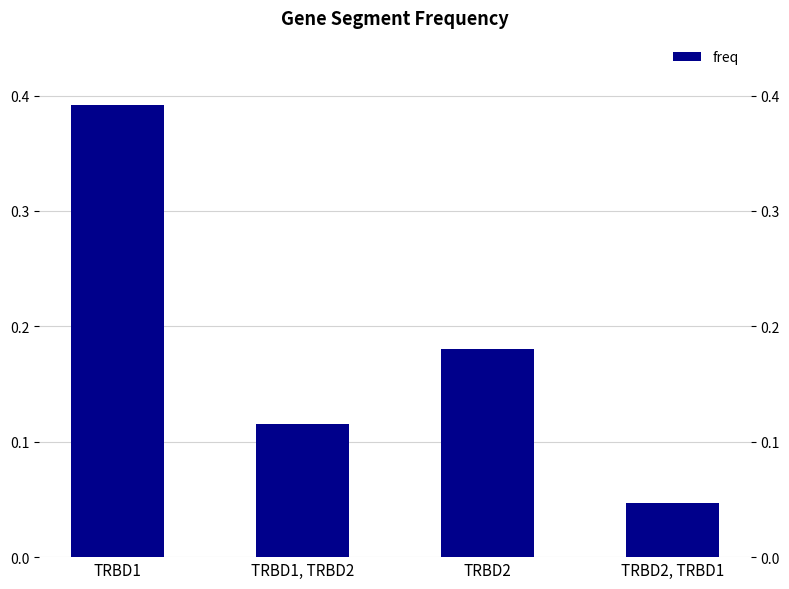

Which has a higher value, TRBD1 or TRBD1, TRBD2?

TRBD1